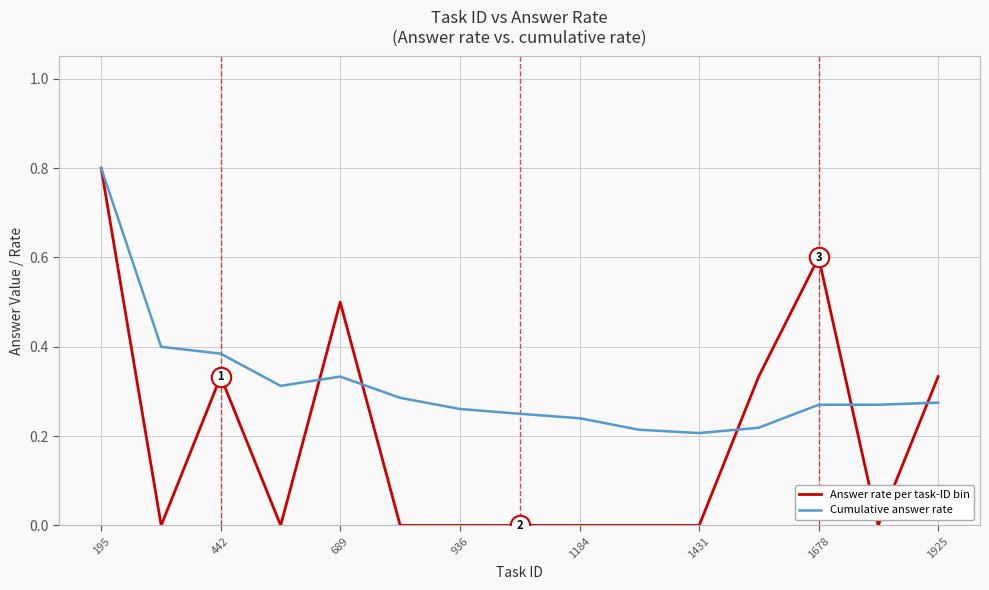

What is the maximum value for Answer rate per task-ID bin?

0.8